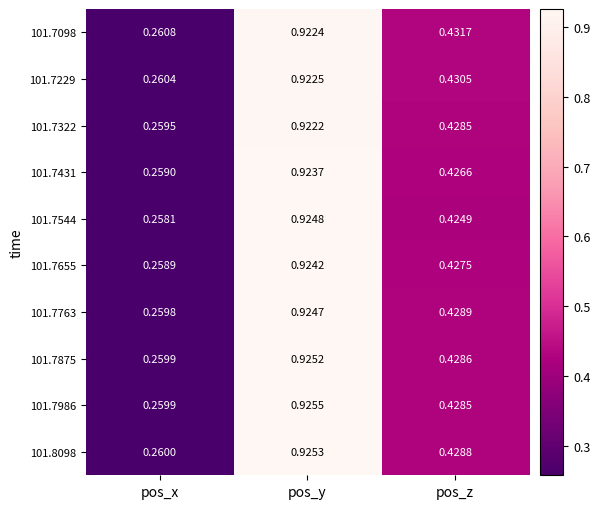

At which label does 101.7875 reach its peak?

pos_y